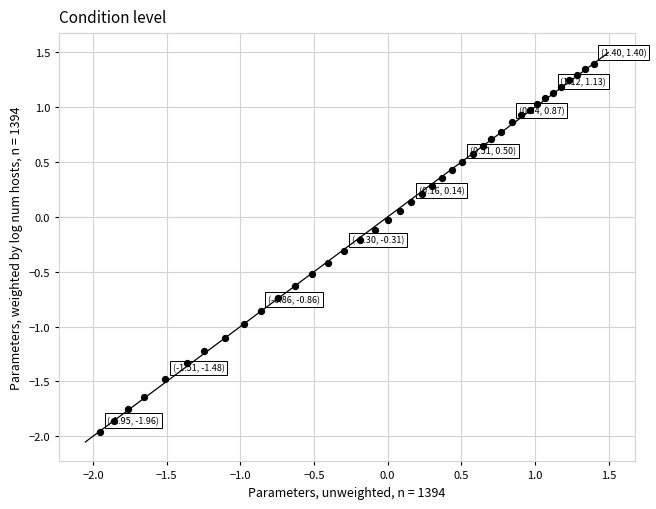

What is the range of X values (max minus min)?

3.4